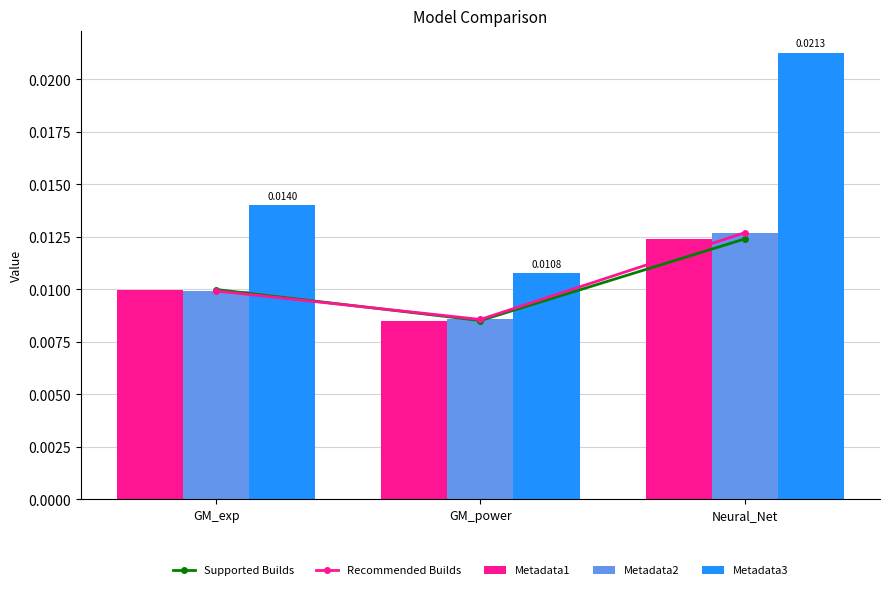

At which label is Recommended Builds closest to 0?

GM_power